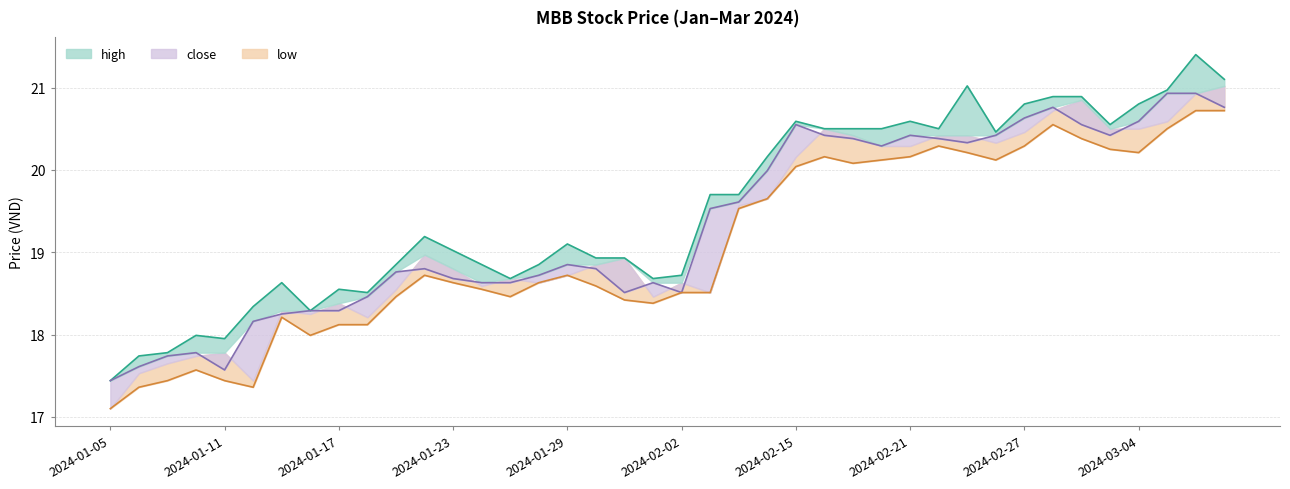

True or false: high_line and close_line cross at least once.

False